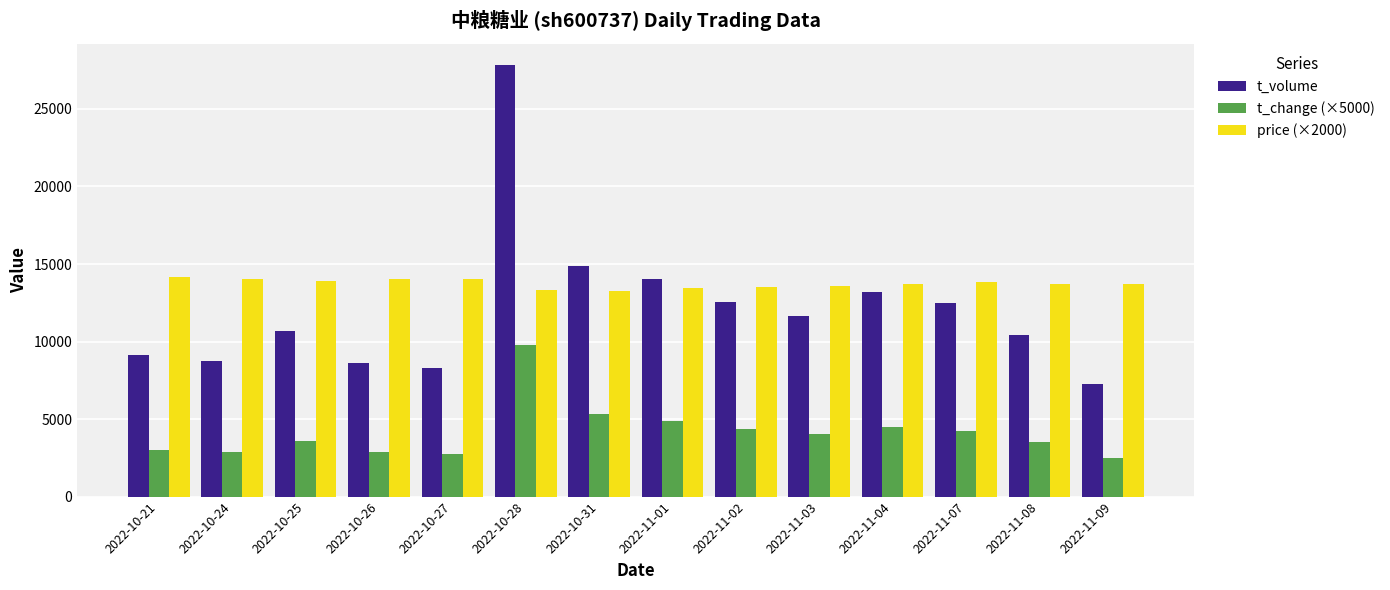

What is the value of the price (×2000) bar at the 13th from the left?

13680.0